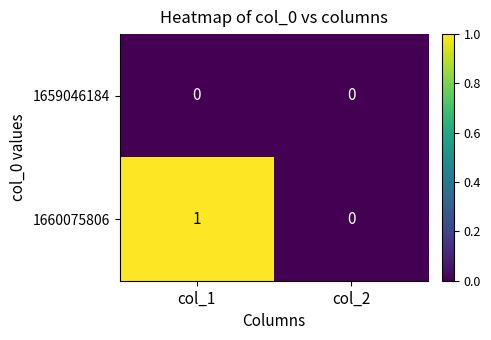

List the series in order of their overall mean, lowest first.

1659046184, 1660075806